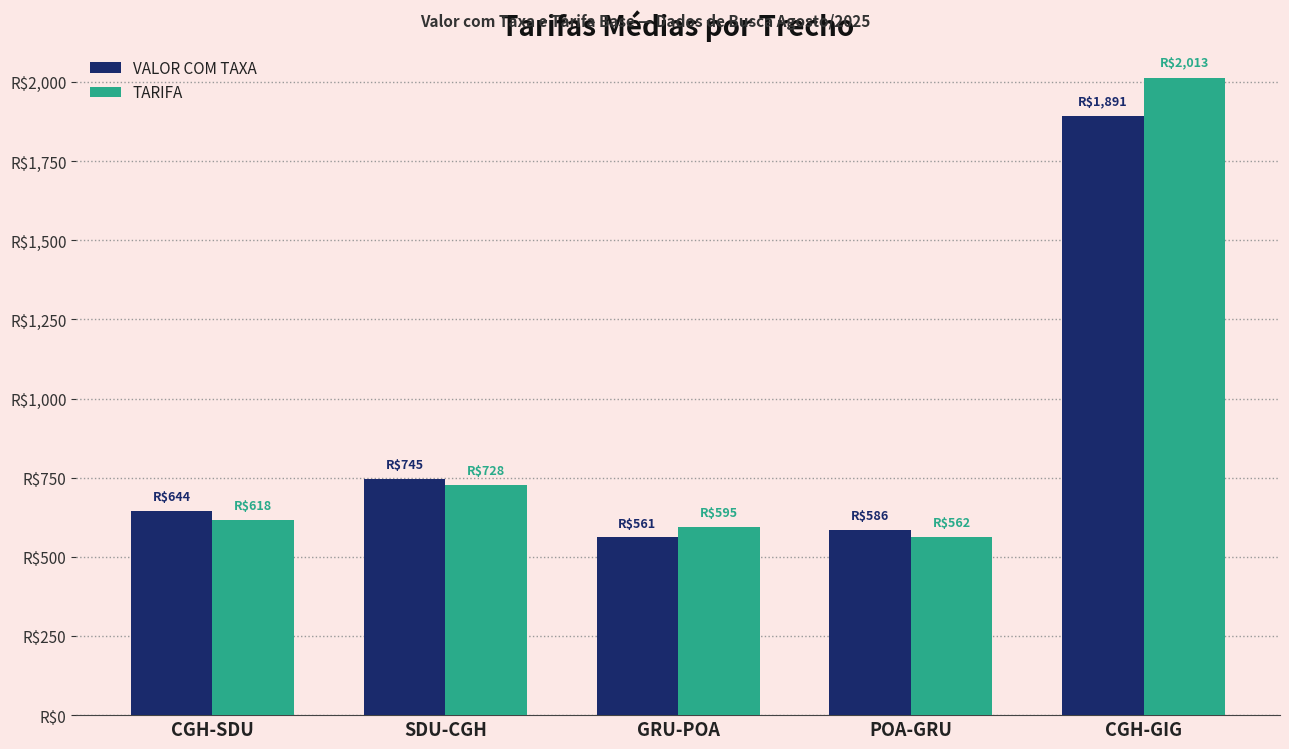

Where does the VALOR COM TAXA series first go above 644?

CGH-SDU